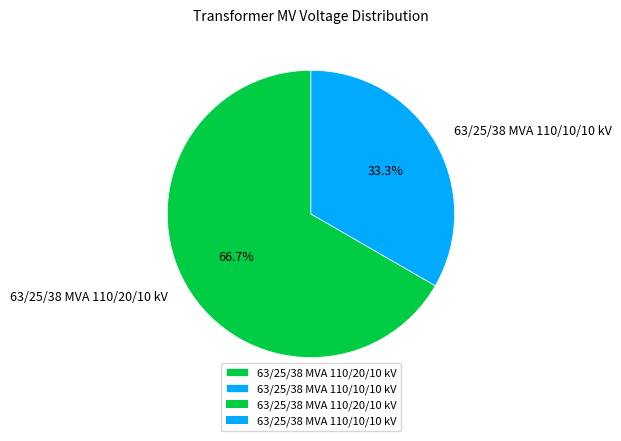

Approximately how many times larger is the value at 63/25/38 MVA 110/20/10 kV compared to 63/25/38 MVA 110/10/10 kV?

2.0